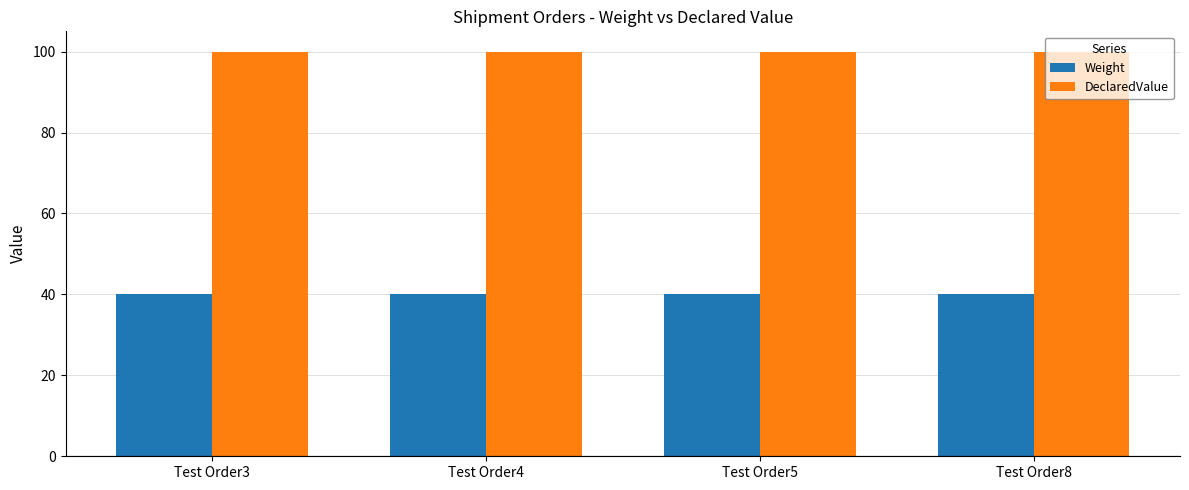

Rank the series by their average value, from lowest to highest.

Weight, DeclaredValue